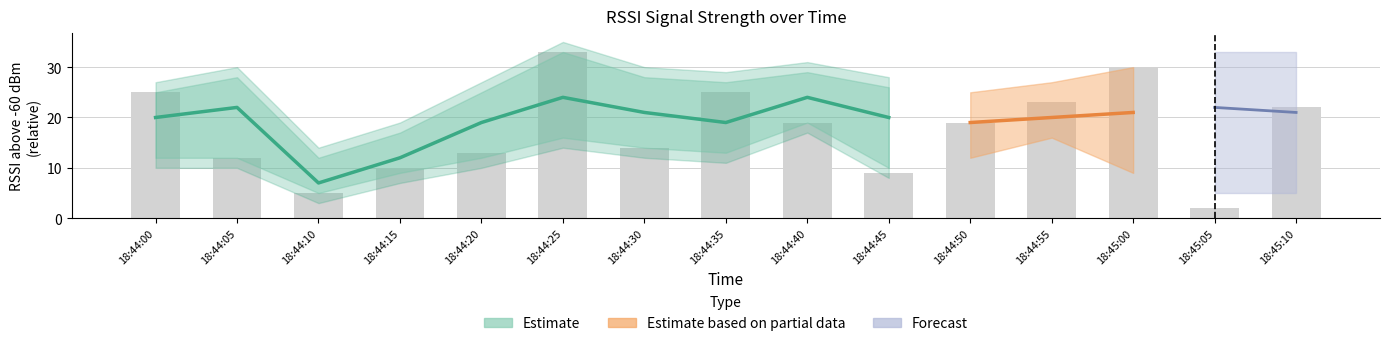

What is the value of the 1st bar from the left?

25